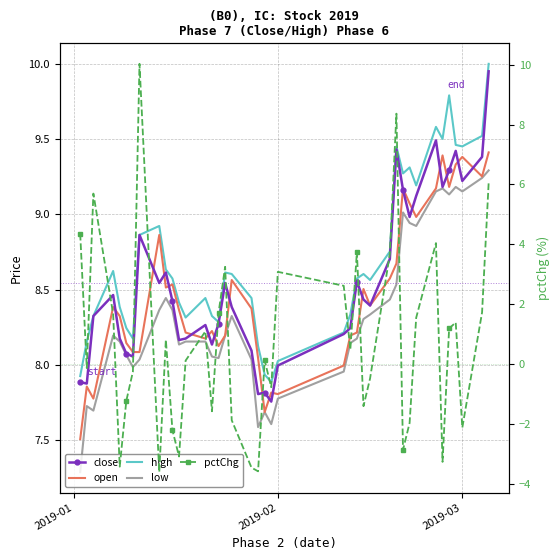

List the series in order of their peak value, lowest first.

low, open, close, high, pctChg